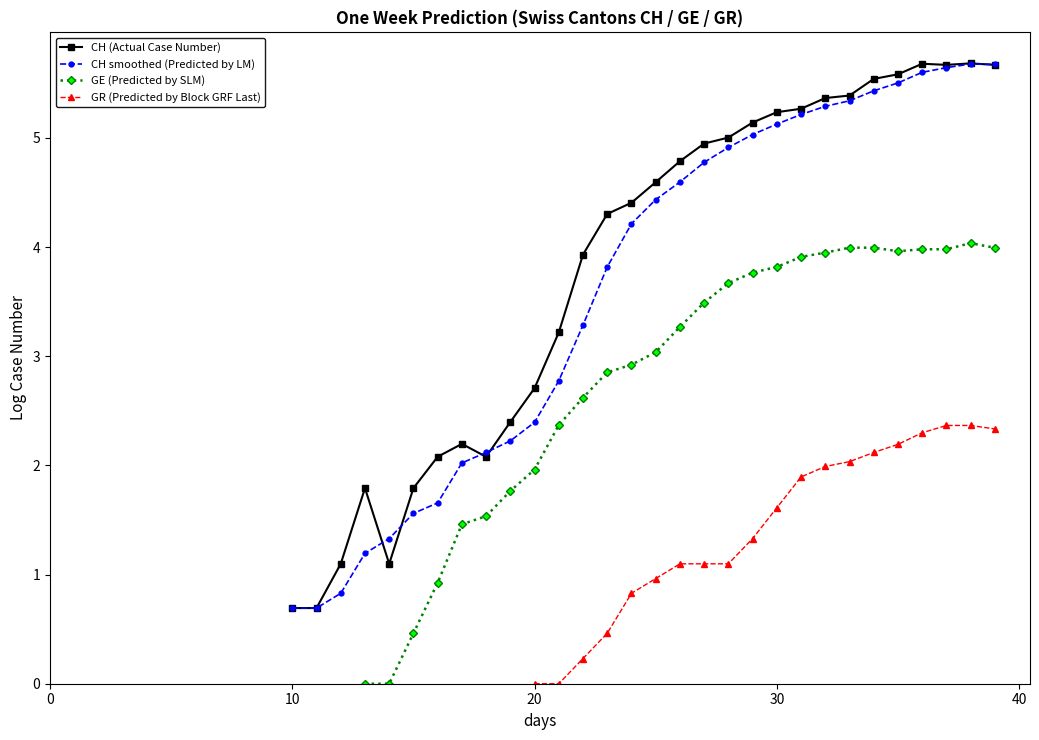

What is the label of the 3rd point from the right?

37